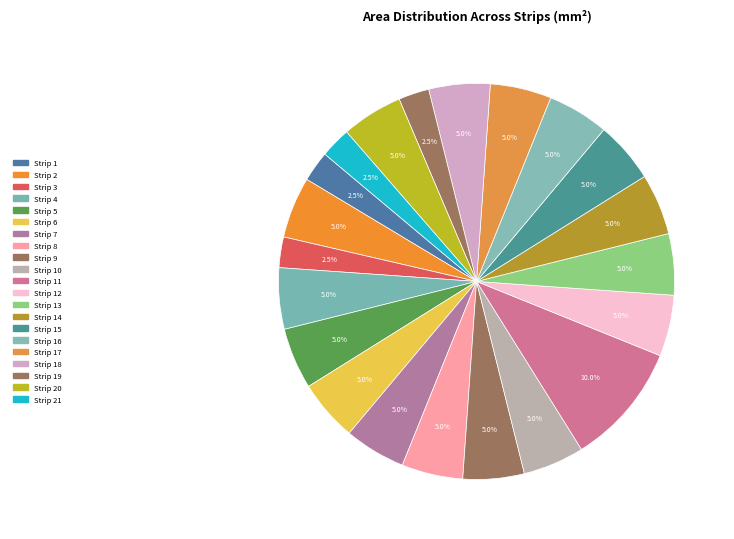

How many segments does this pie chart have?

21